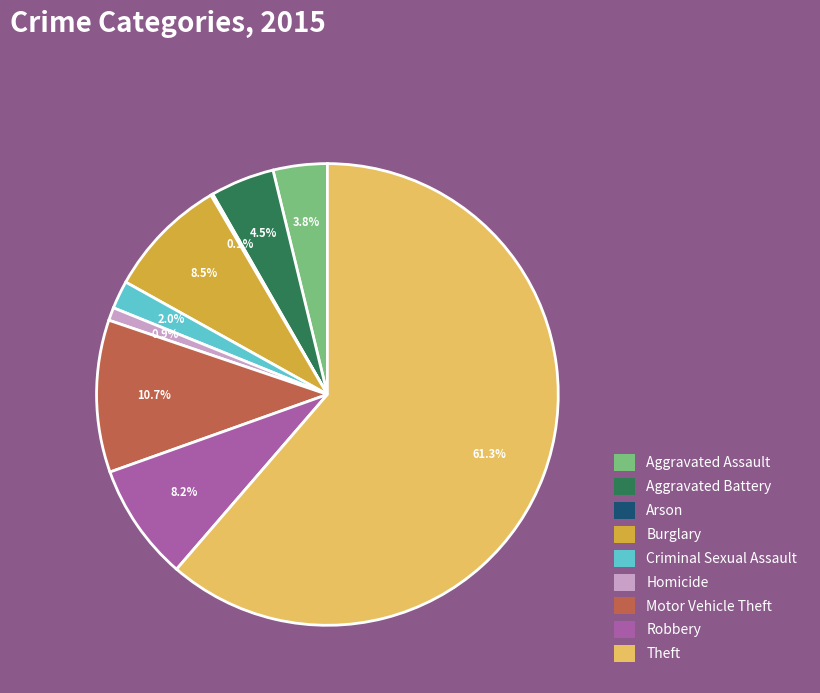

To the nearest percent, what portion does Aggravated Assault represent?

4%